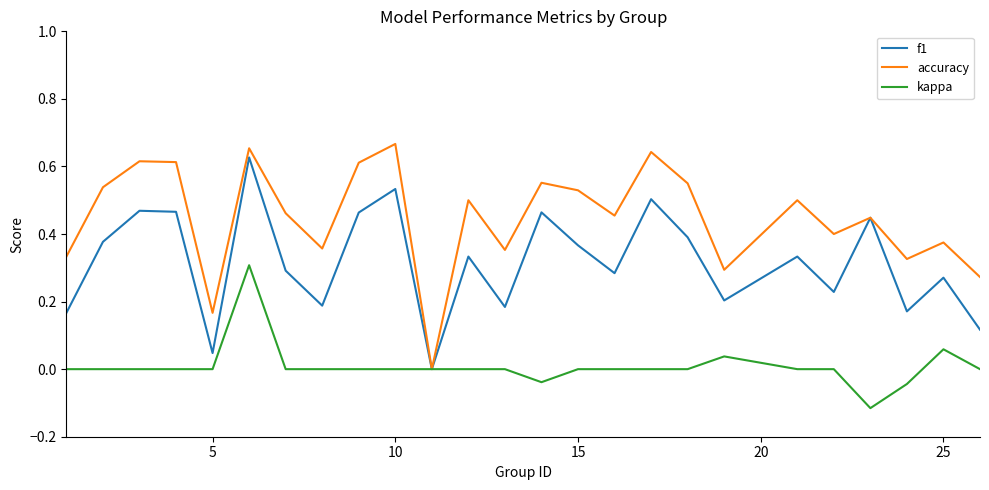

How many distinct data groups are displayed?

3